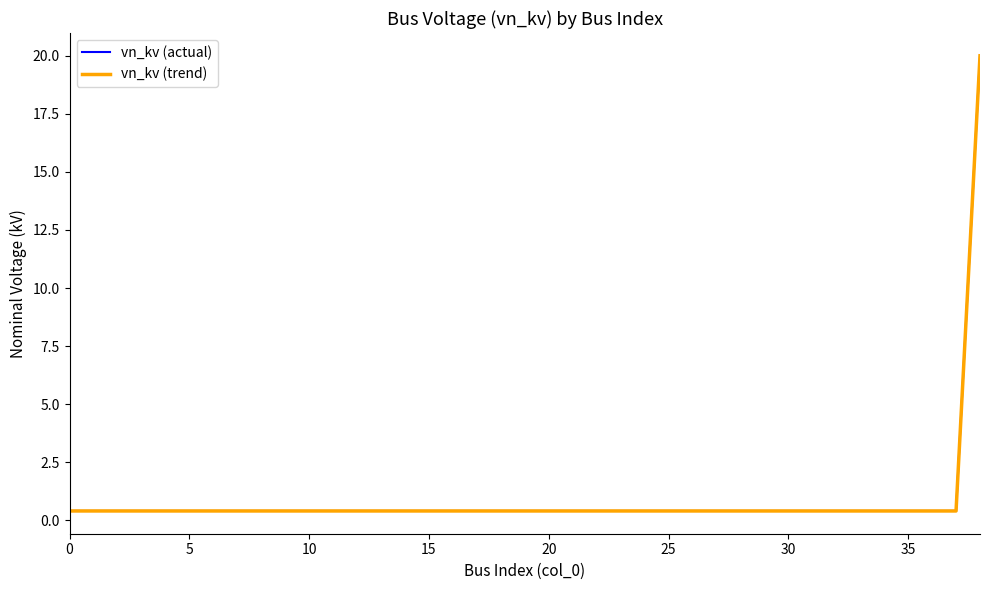

Is this an area chart (filled region under the line)?

No